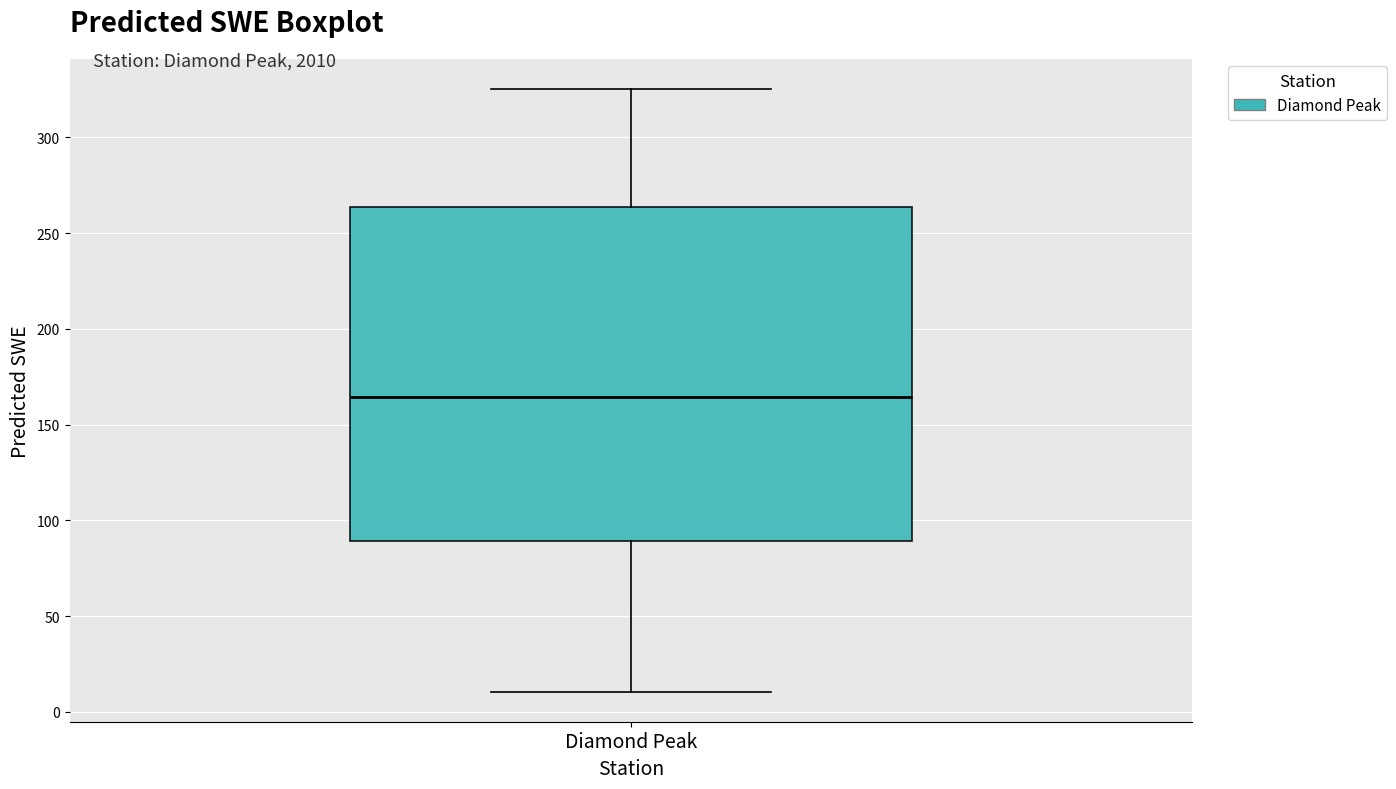

Read this box plot against the y-axis: the position of the median line, the range covered by the box, and the ends of both whiskers. The values are not printed on the chart, so give them approximately, as read against the axis.

median 165, box 90 to 265, whiskers 10 to 325